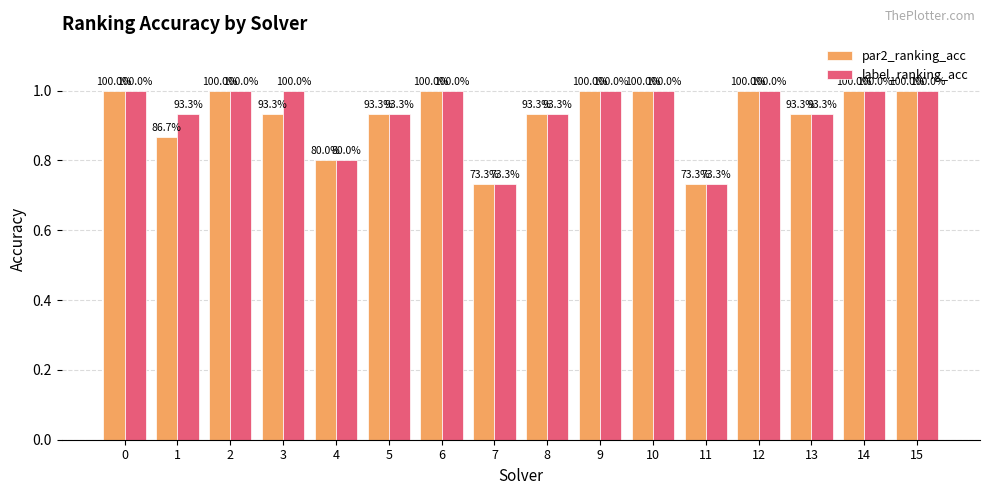

At how many categories does at least one series exceed 0?

16